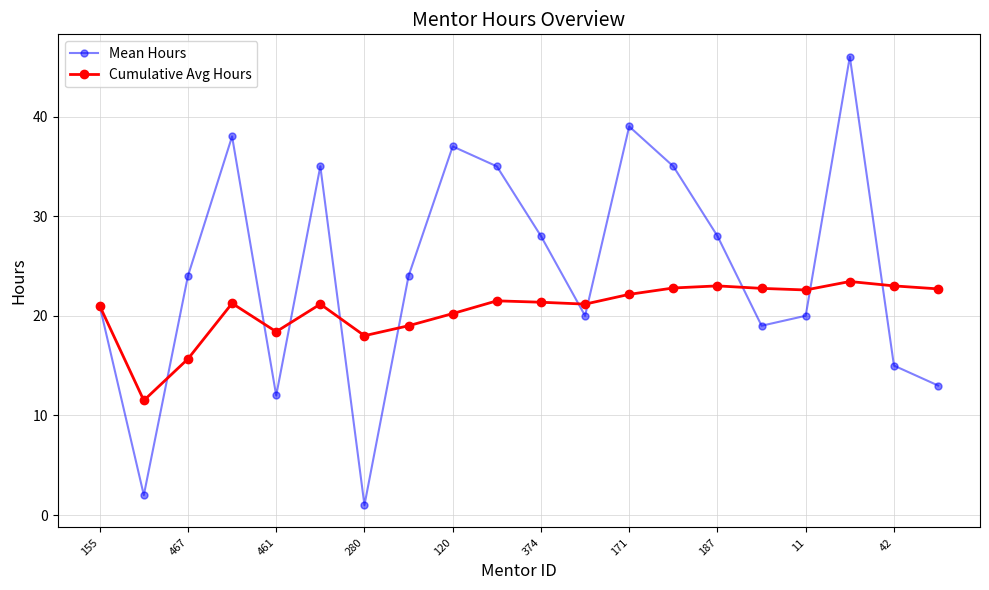

Rank the series by their average value, from highest to lowest.

Mean Hours, Cumulative Avg Hours